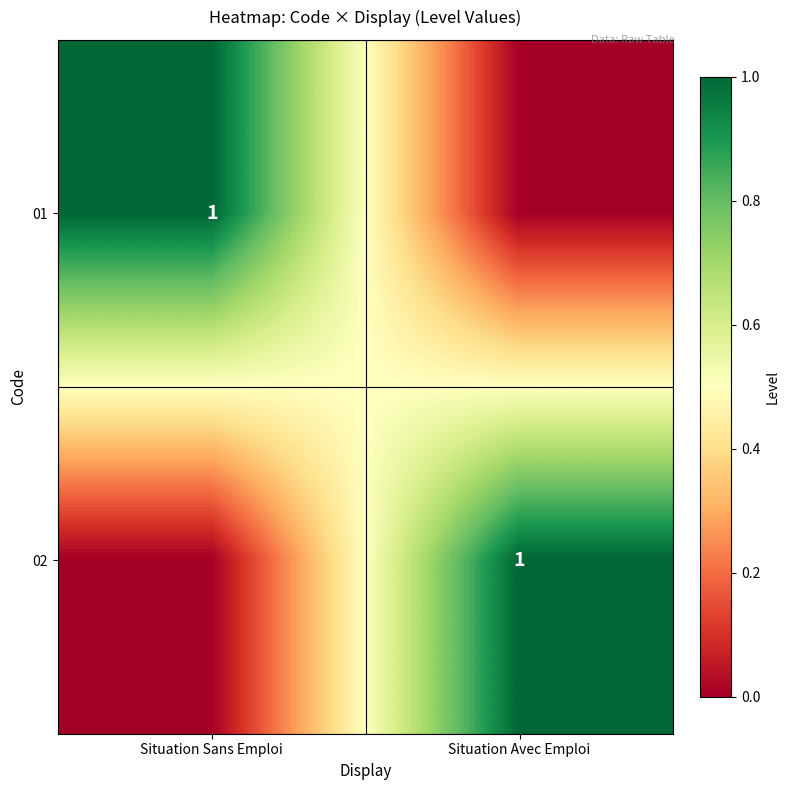

Which category has the highest value across all series?

Situation Sans Emploi